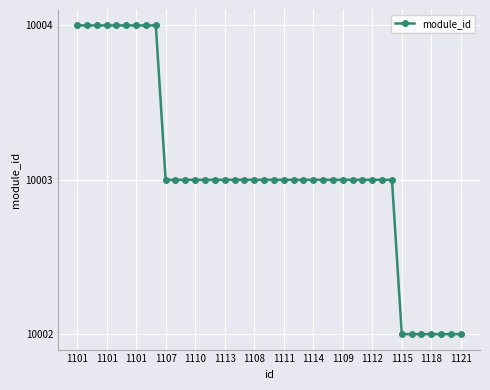

What is the greatest value displayed?

10004